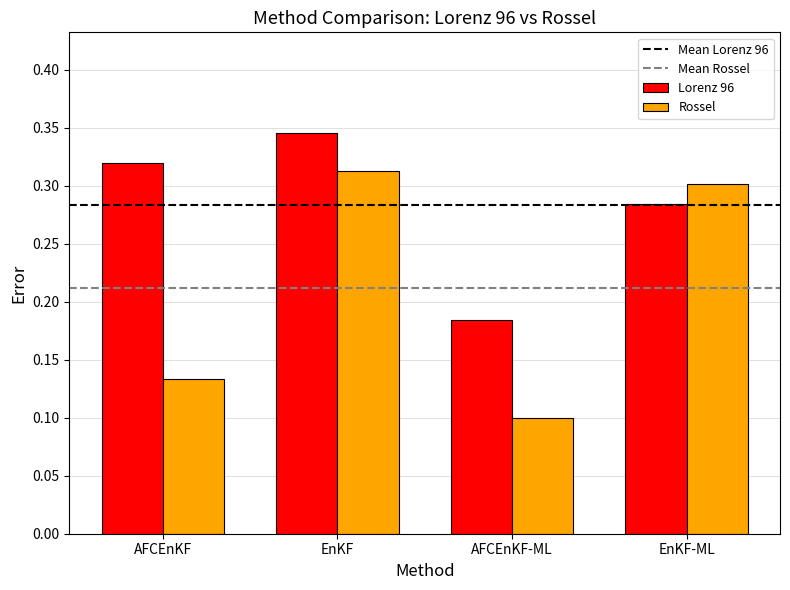

What is the sum of the Rossel values at EnKF-ML and EnKF?

0.6